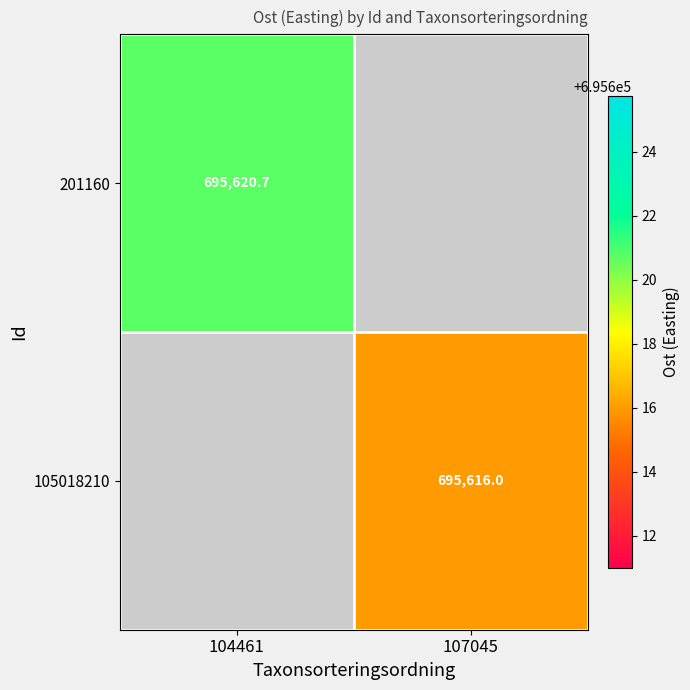

Is the value of 105018210 at 107045 greater than the value of 201160 at 107045?

No